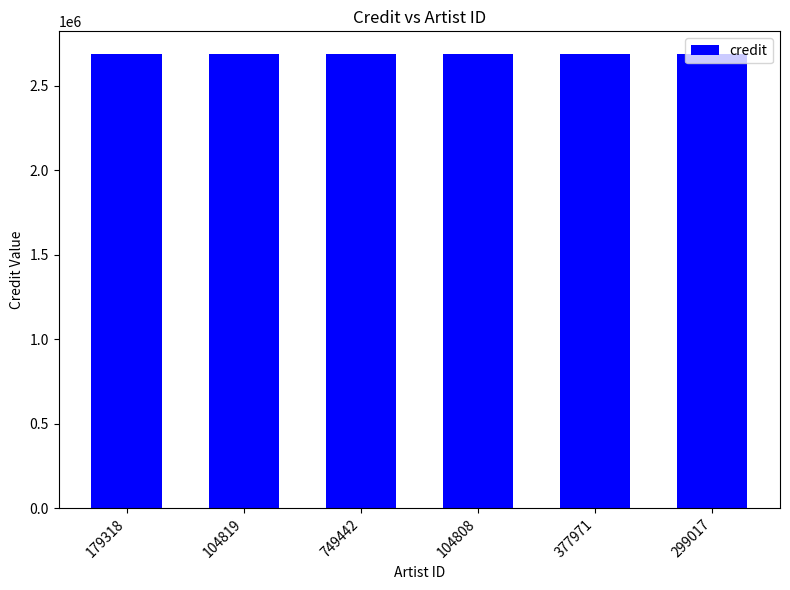

Which series has the widest spread of values?

credit